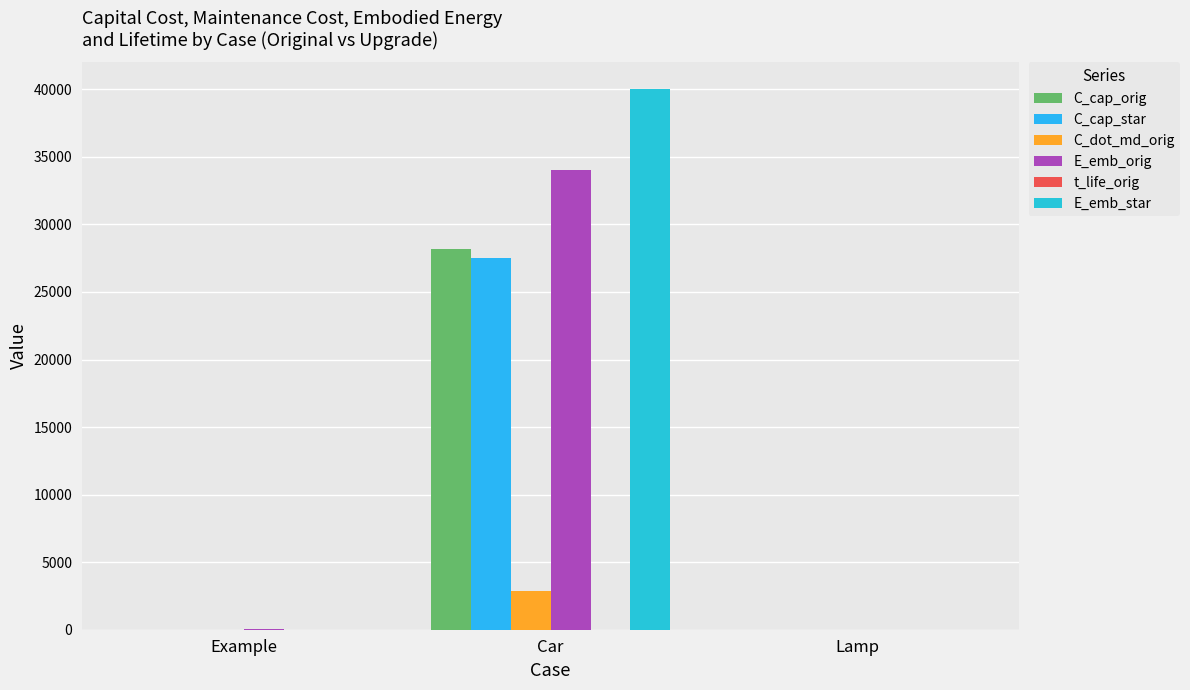

What is the difference between the maximum and minimum values in the t_life_orig series?

13.0